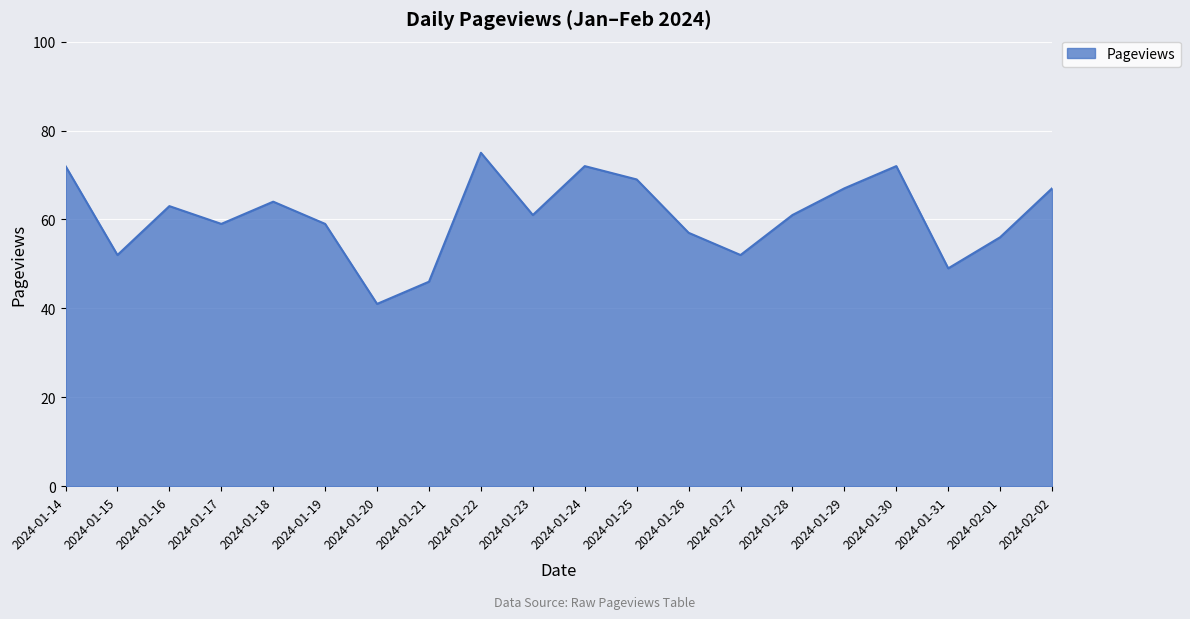

Reading left to right, extract all data points from this chart.

72	52	63	59	64	59	41	46	75	61	72	69	57	52	61	67	72	49	56	67